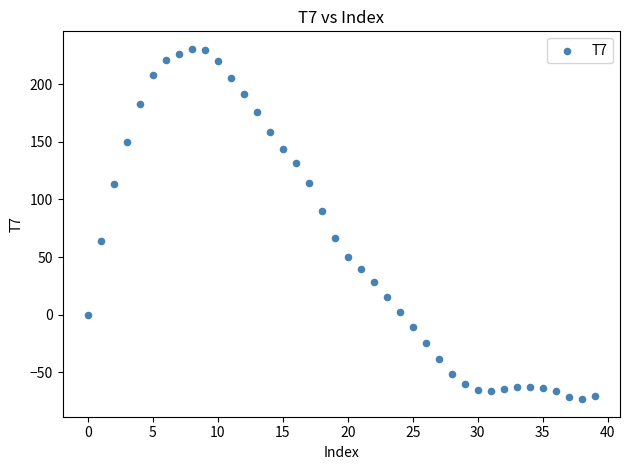

What is the range of Y values (max minus min)?

304.1